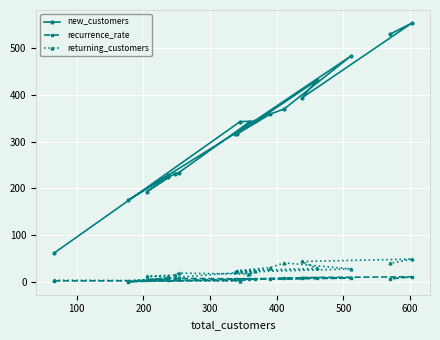

Which series has the largest range (max minus min)?

new_customers